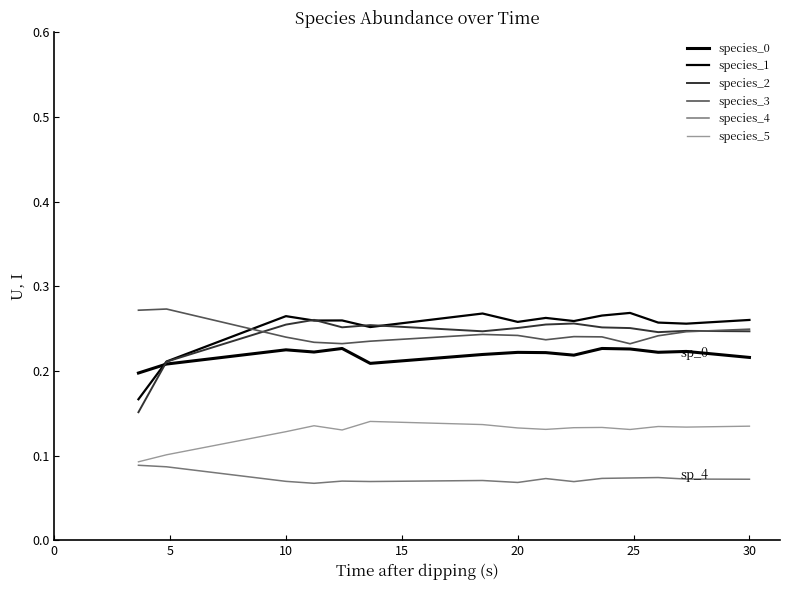

Does the chart display data point markers on the line(s)?

No